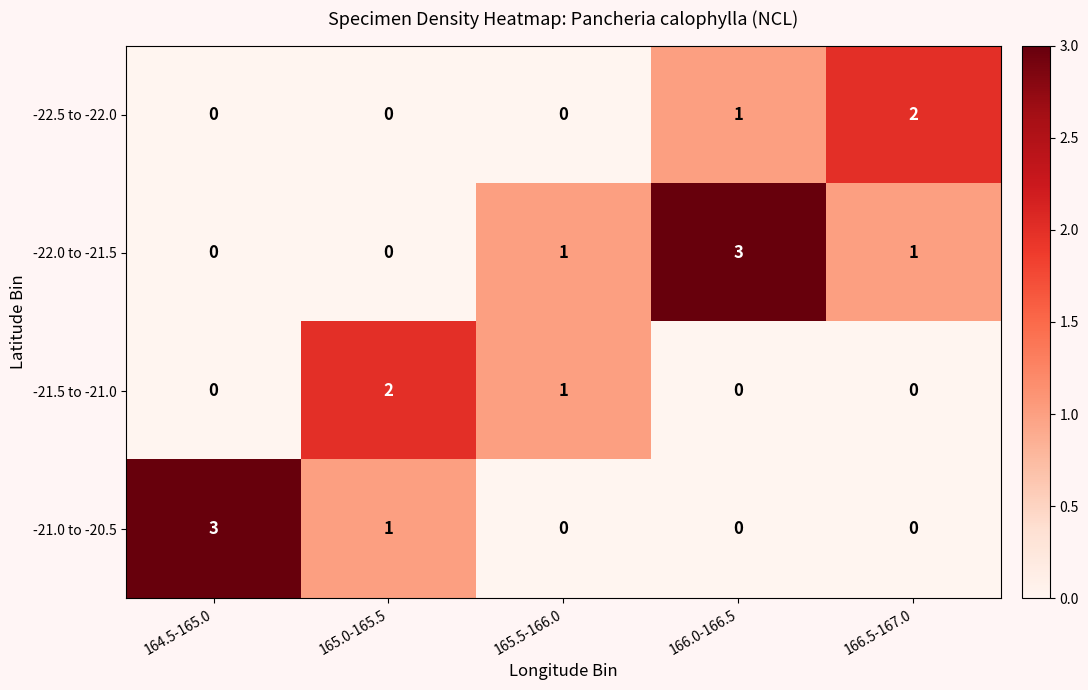

What is the difference between the maximum and second lowest values in the -22.0 to -21.5 series?

3